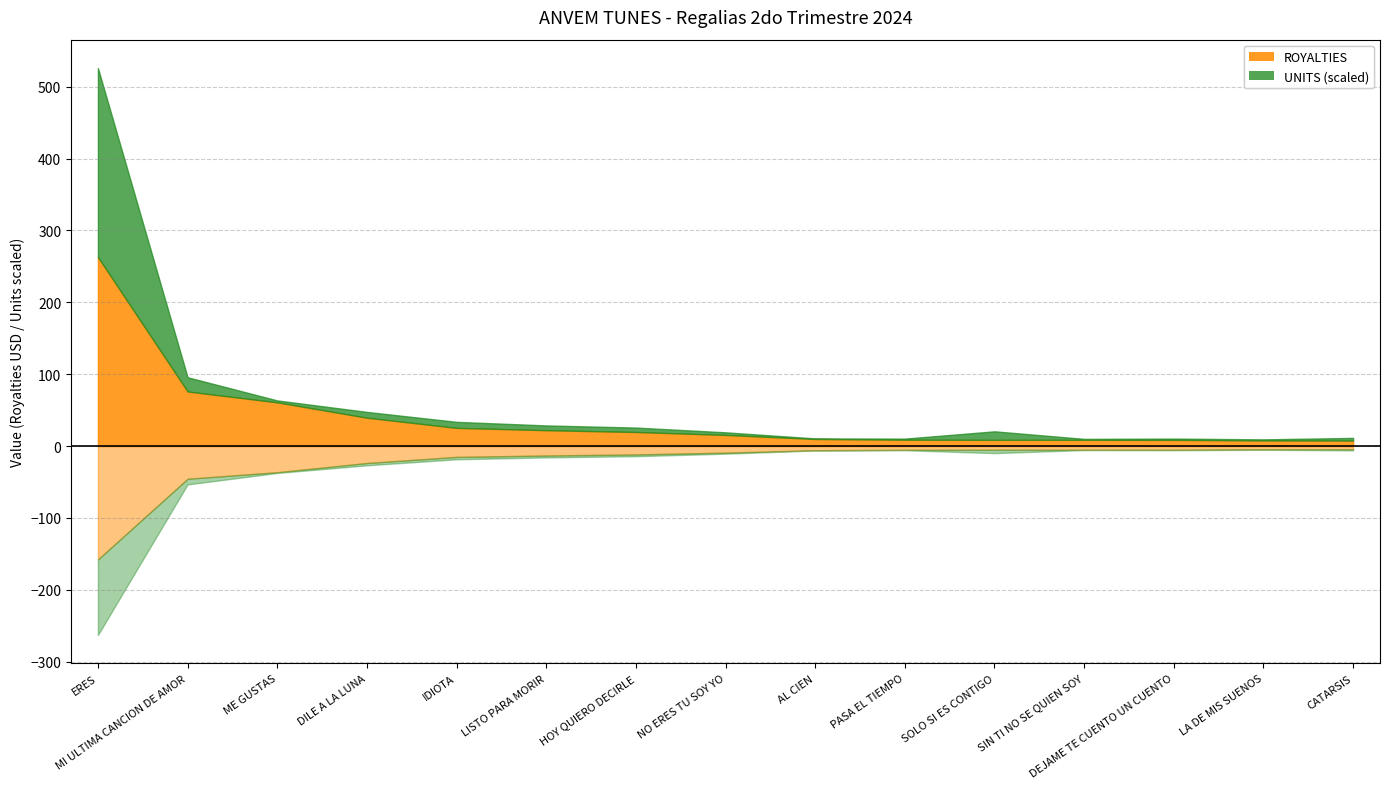

What is the difference between the second highest and second lowest values in the ROYALTIES series?

68.2